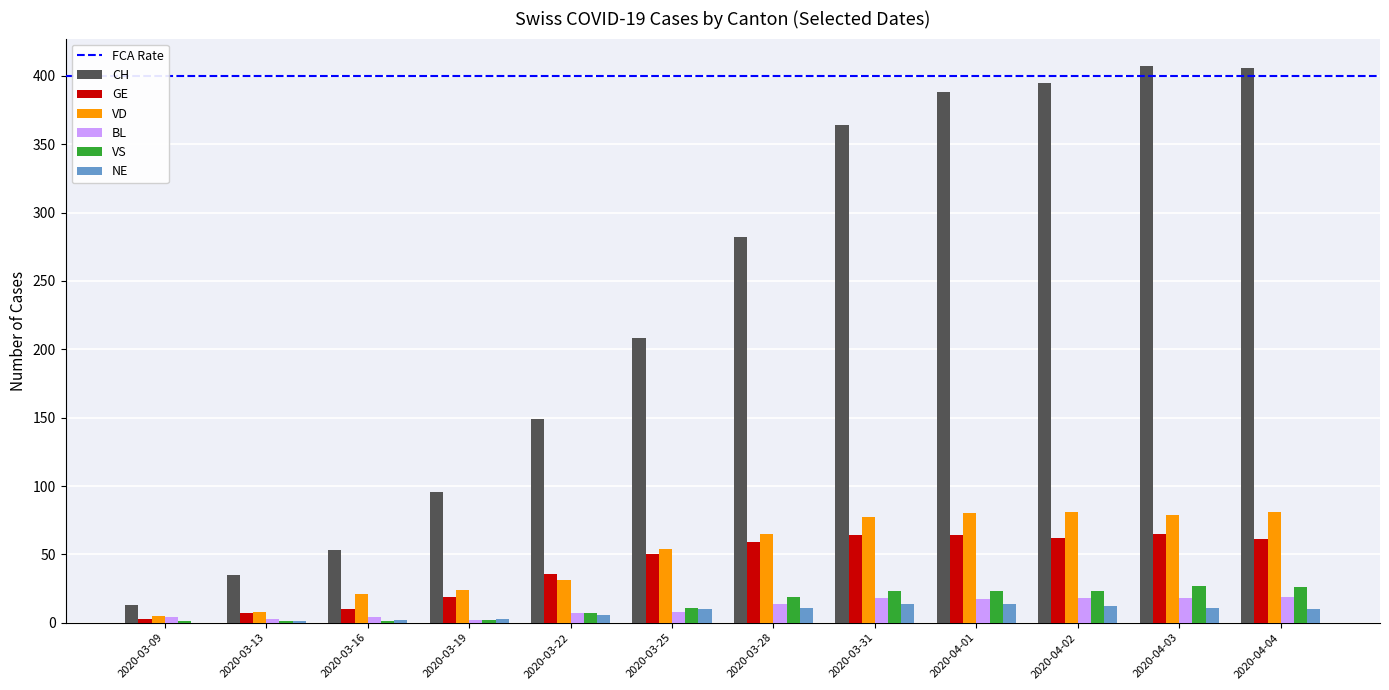

What is the greatest value displayed?

407